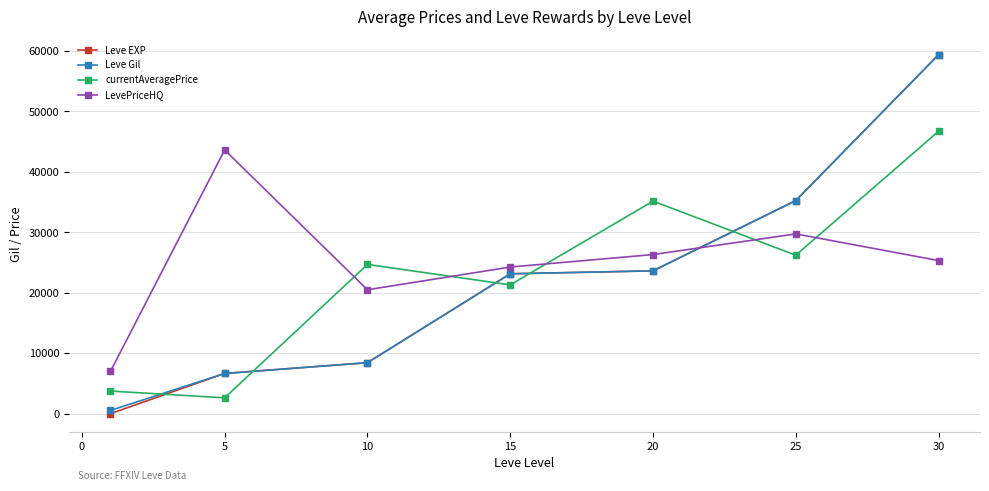

After their last crossing, which series has the higher values: currentAveragePrice or Leve Gil?

Leve Gil